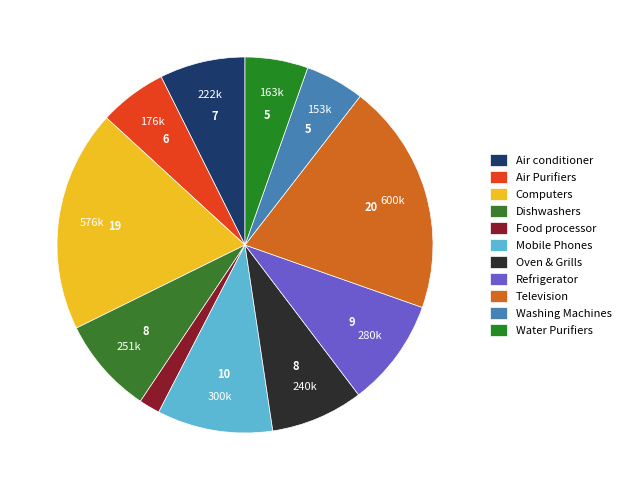

How many slices are in this pie chart?

11